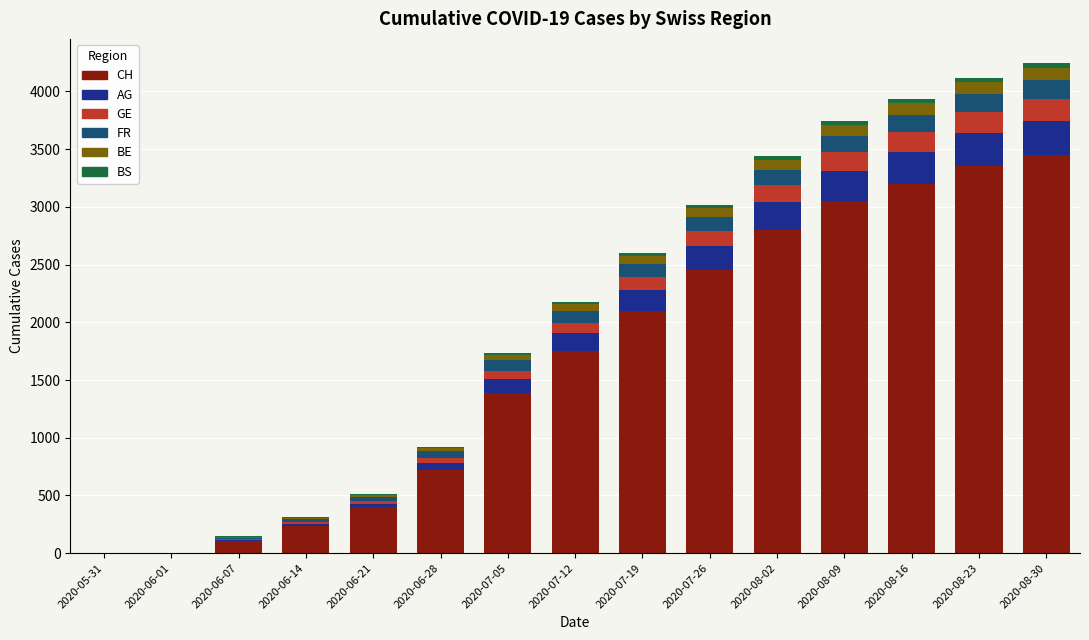

What is the maximum value for CH?

3450